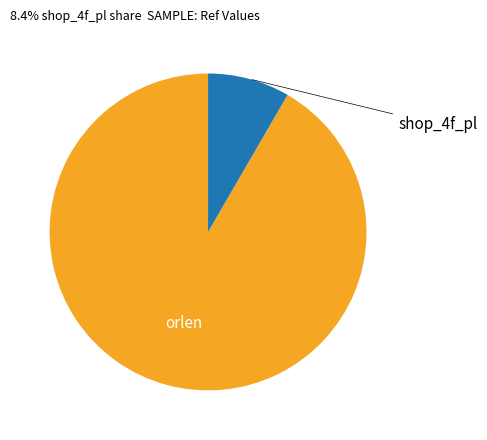

Is there any slice that represents more than half of the pie?

Yes